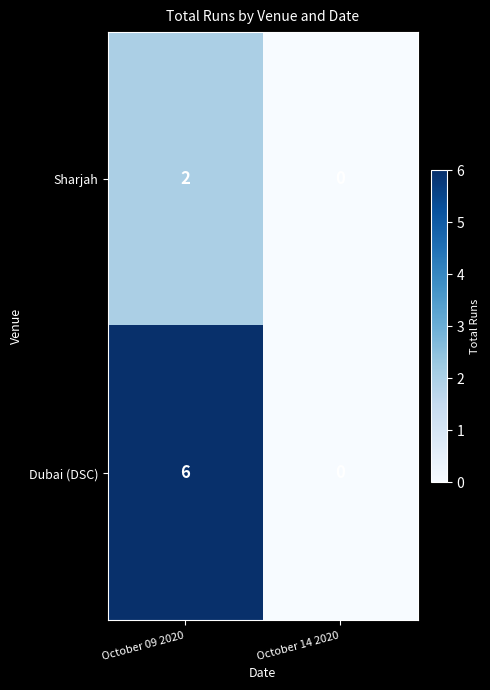

The value of Sharjah at October 14 2020 is 0. True or false?

True